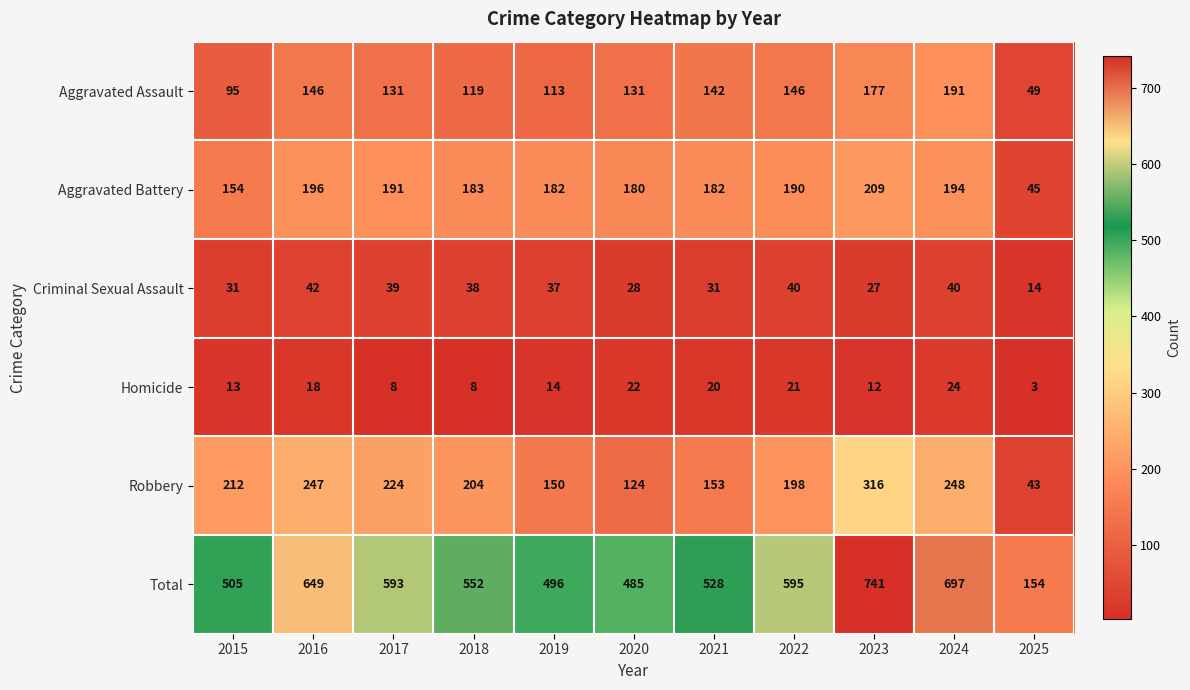

Which series changed the most between 2021 and 2022?

Total